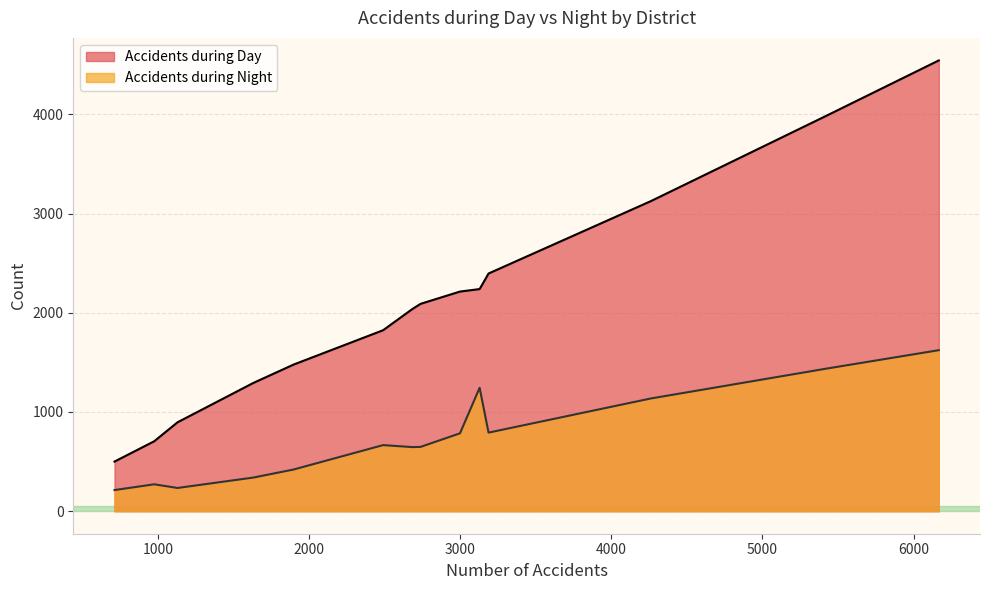

True or false: Accidents during Night and Accidents during Day cross at least once.

False